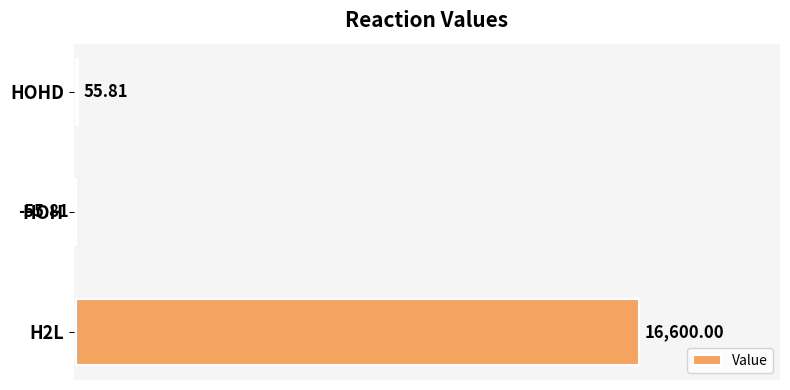

Approximately how many times larger is the value at H2L compared to HOHD?

297.4